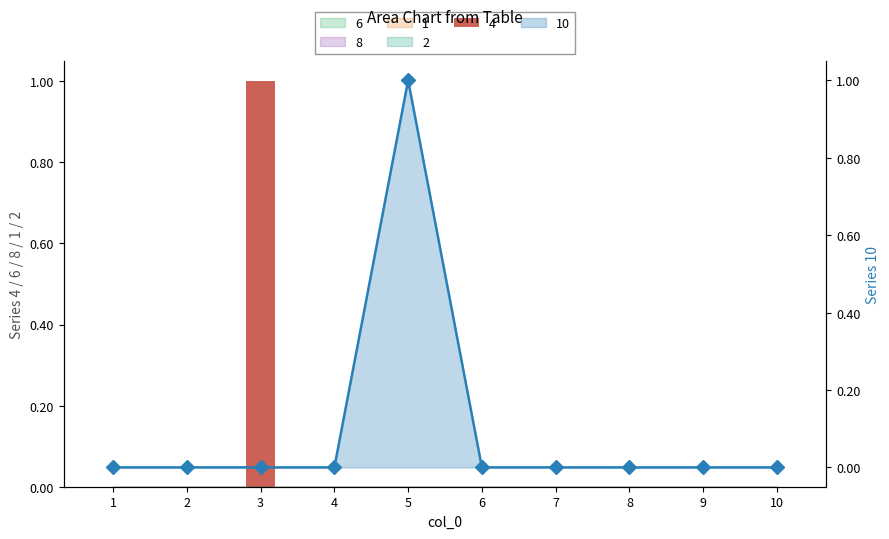

List the labels in order of value, largest first.

5, 1, 2, 3, 4, 6, 7, 8, 9, 10